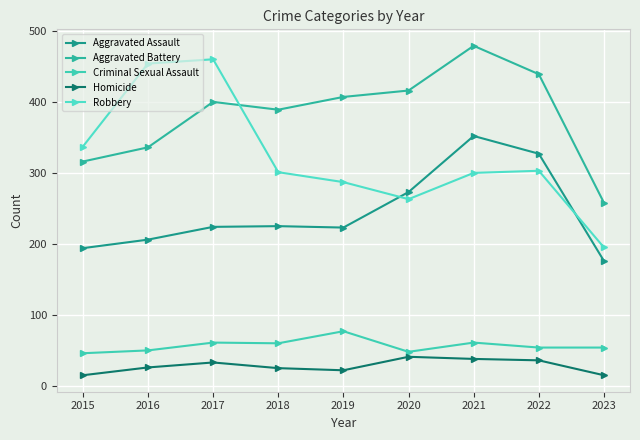

What is the average value of the Homicide series?

28